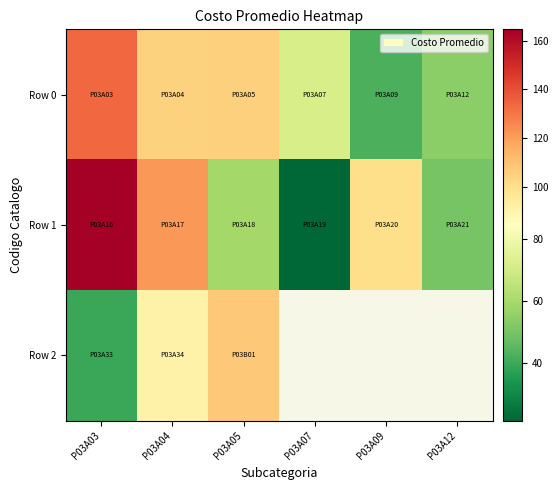

At which category is the sum across all series the highest?

P03A03